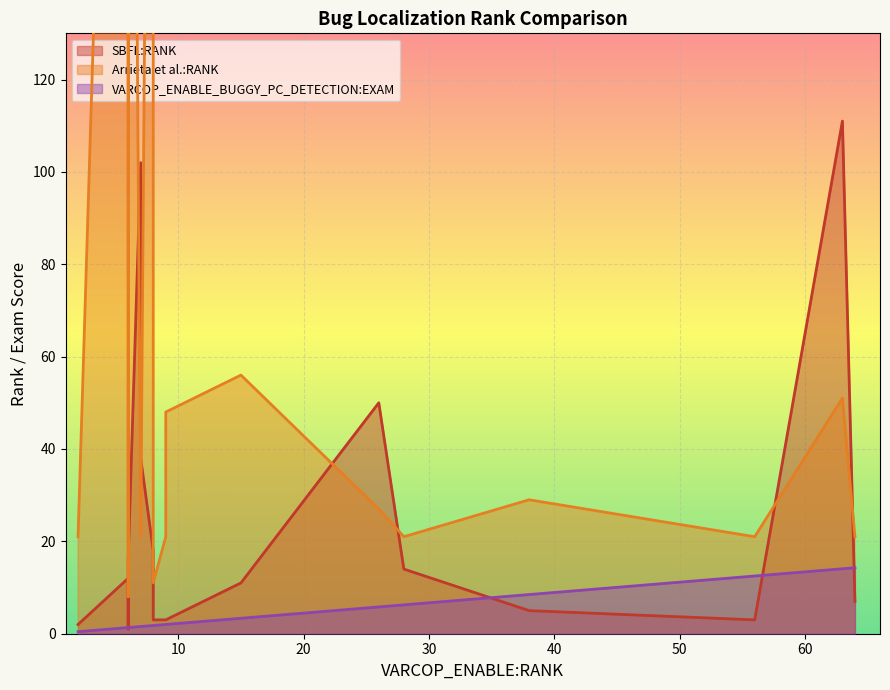

Reading right to left, extract all data points from this chart.

SBFL:RANK: ID_139=38.0	ID_105=3.0	ID_32=16.0	ID_175=11.0	ID_109=102.0	ID_33=16.0	ID_143=2.0	ID_123=14.0	ID_174=111.0	ID_106=1.0	ID_177=8.0	ID_166=3.0	ID_2=18.0	ID_165=5.0	ID_147=7.0	ID_178=50.0	ID_176=3.0	ID_122=3.0	ID_29=12.0
Arrieta et al.:RANK: ID_139=21.0	ID_105=11.0	ID_32=397.0	ID_175=56.0	ID_109=21.0	ID_33=416.0	ID_143=21.0	ID_123=21.0	ID_174=51.0	ID_106=11.0	ID_177=8.0	ID_166=21.0	ID_2=376.0	ID_165=29.0	ID_147=21.0	ID_178=27.0	ID_176=48.0	ID_122=21.0	ID_29=376.0
VARCOP_ENABLE_BUGGY_PC_DETECTION:EXAM: ID_139=1.6	ID_105=1.8	ID_32=1.8	ID_175=3.3	ID_109=1.6	ID_33=1.3	ID_143=0.4	ID_123=6.2	ID_174=14.1	ID_106=1.3	ID_177=1.3	ID_166=12.5	ID_2=1.8	ID_165=8.5	ID_147=14.3	ID_178=5.8	ID_176=2.0	ID_122=2.0	ID_29=1.3